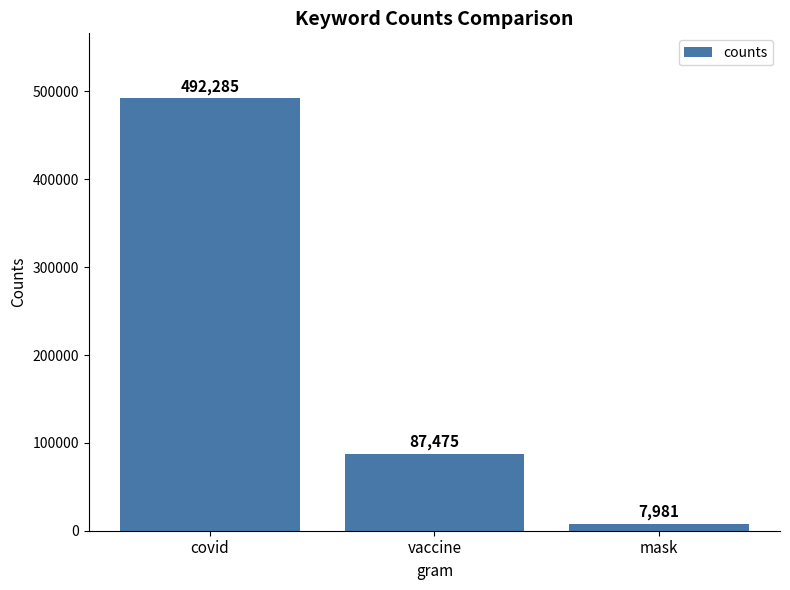

Reading left to right, what are all the values shown in this chart?

covid=492285	vaccine=87475	mask=7981